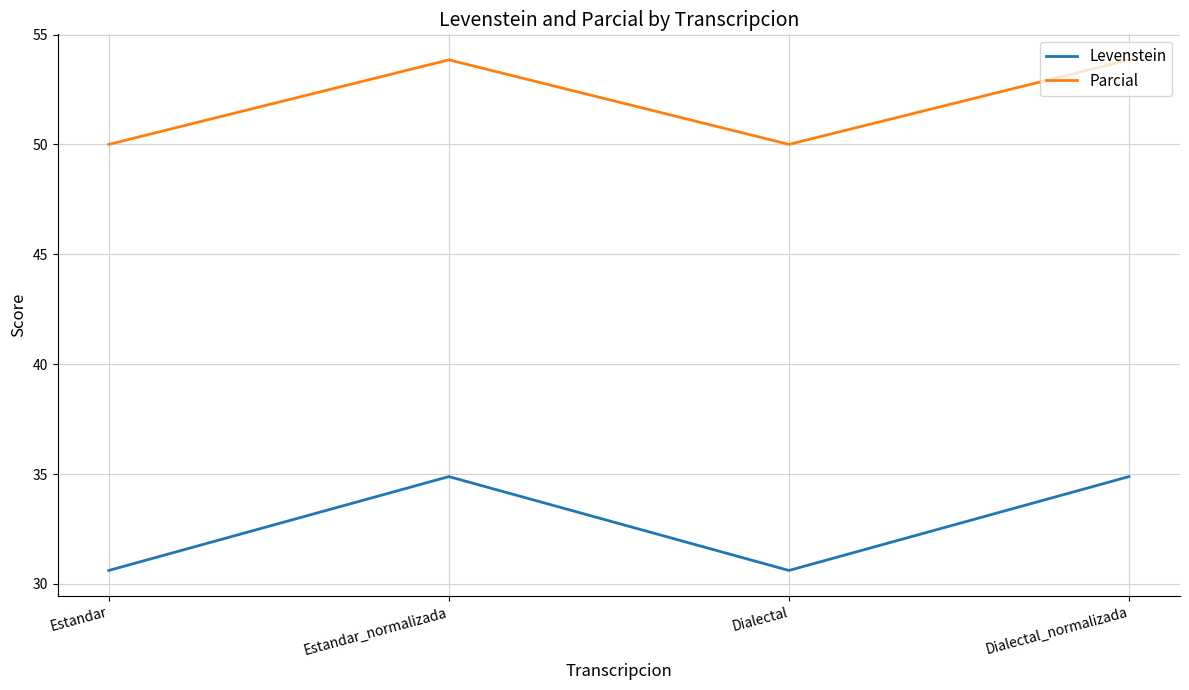

True or false: Levenstein has more than 2 interior local peaks.

False